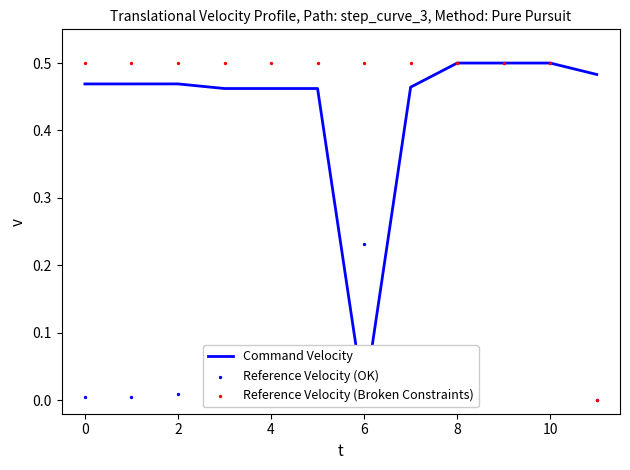

Which series has the largest total across all categories?

Reference Velocity (Broken Constraints)